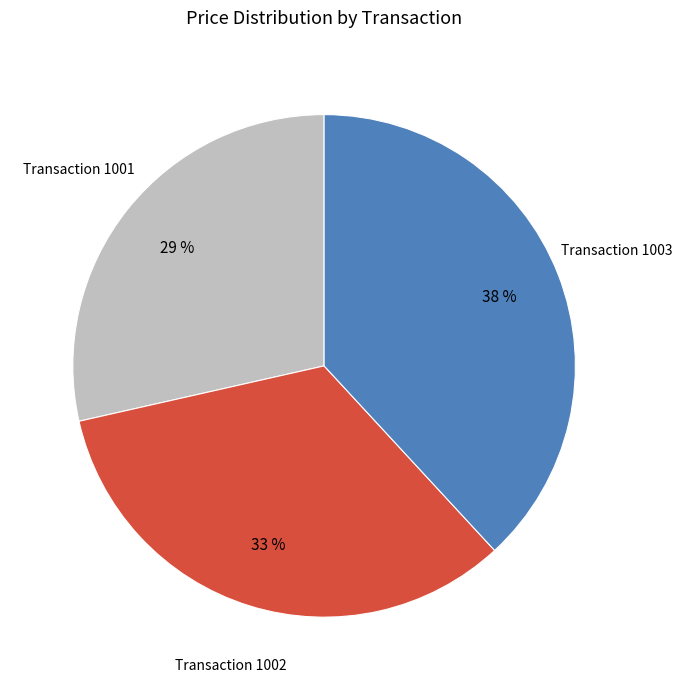

To the nearest percent, what is the average slice percentage?

33%